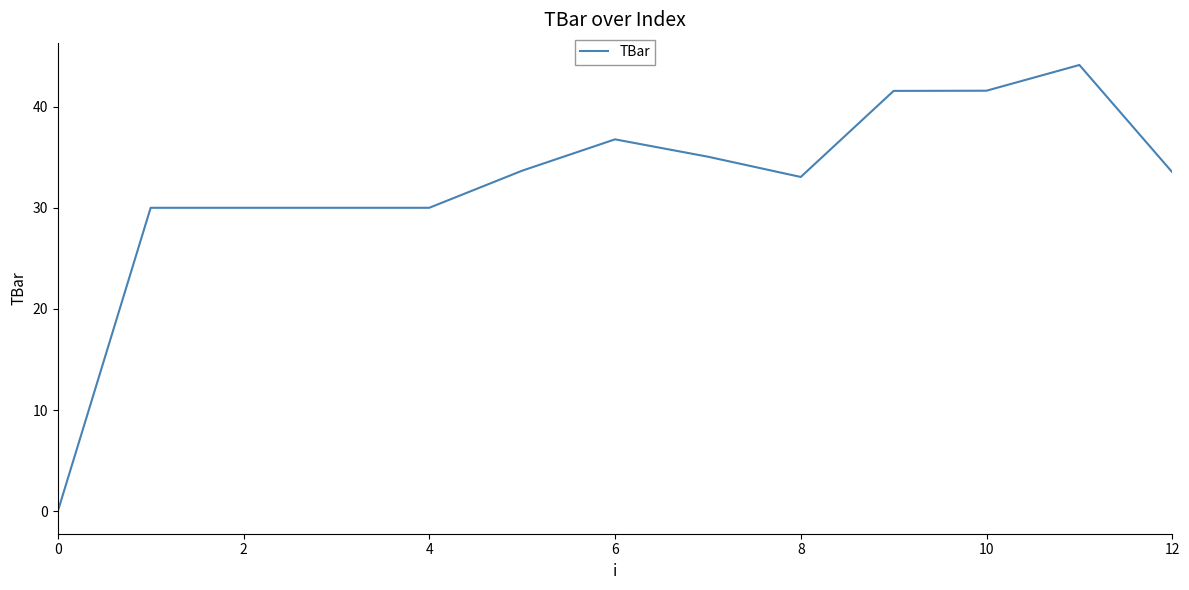

What is the difference between the maximum and minimum values?

44.1